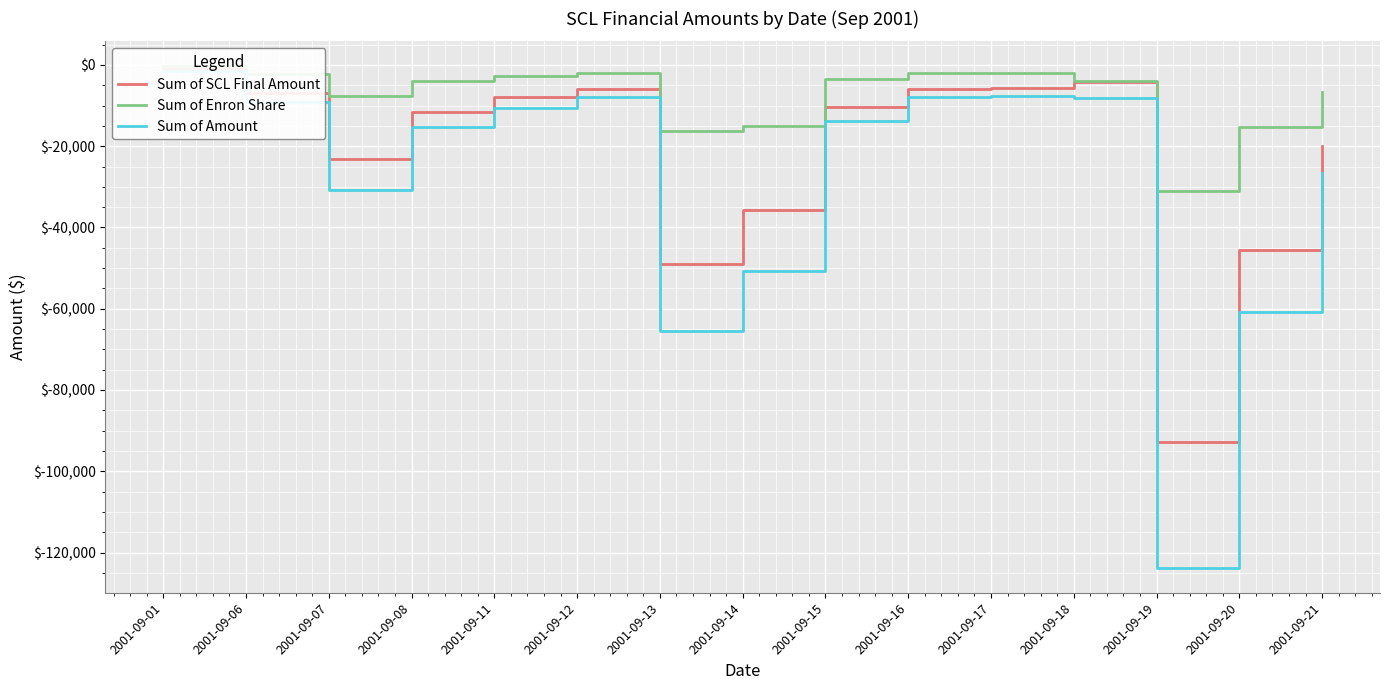

How many values in the Sum of SCL Final Amount series exceed -10321?

7